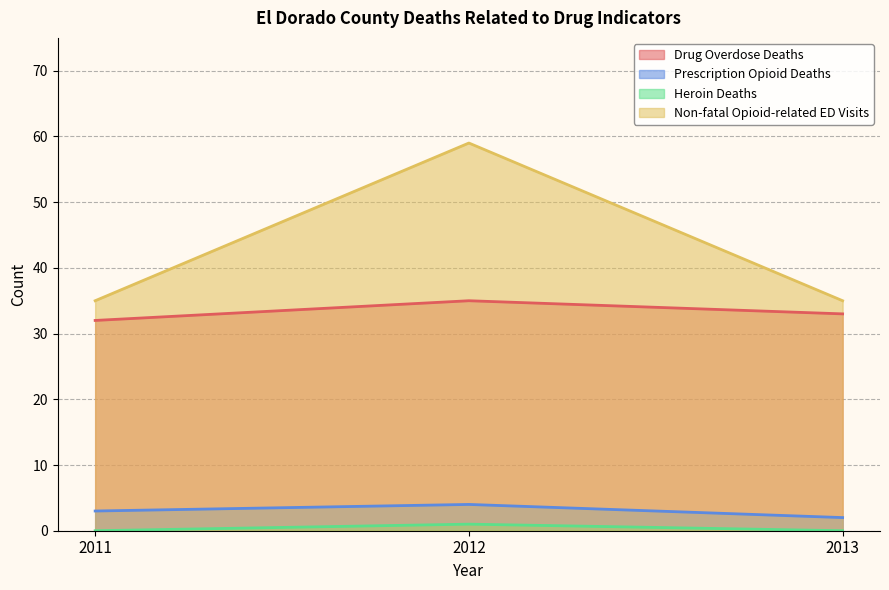

How many data points does each series have?

3